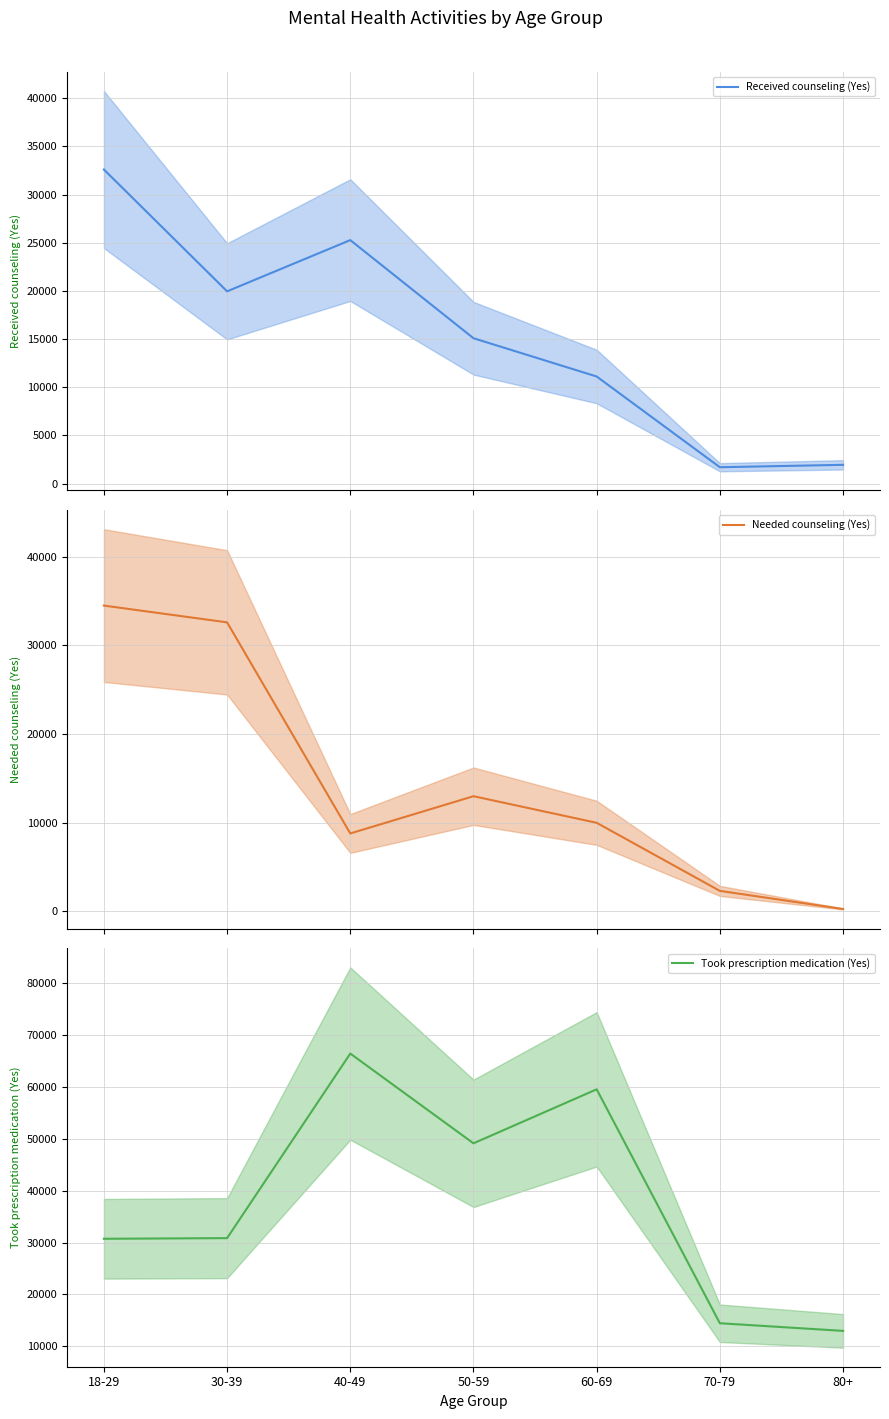

What is the average value of the Needed counseling (Yes) (mean) series?

14479